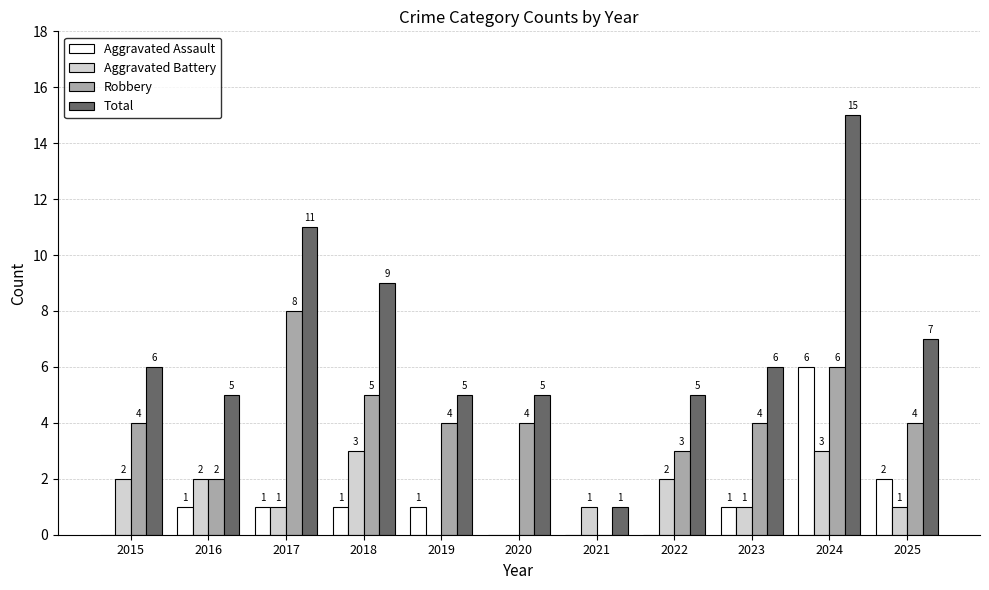

How many groups of bars are there?

11